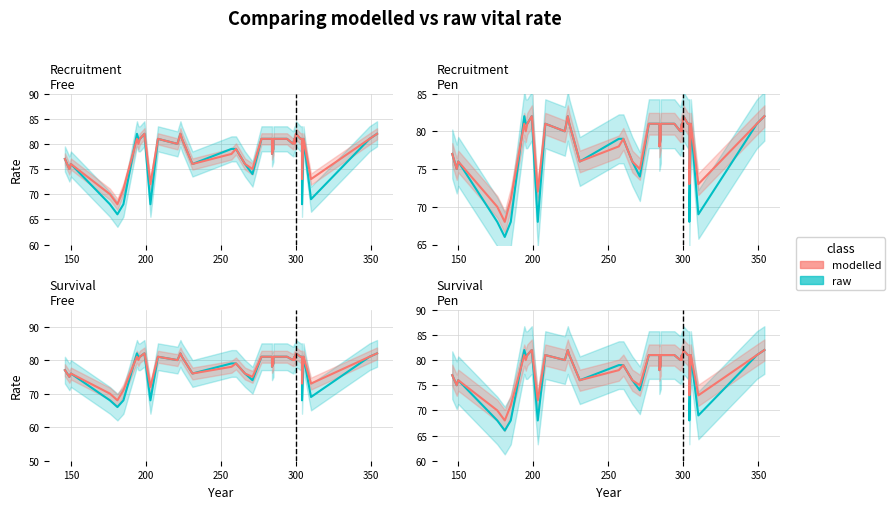

List the series in order of their overall mean, highest first.

modelled, raw